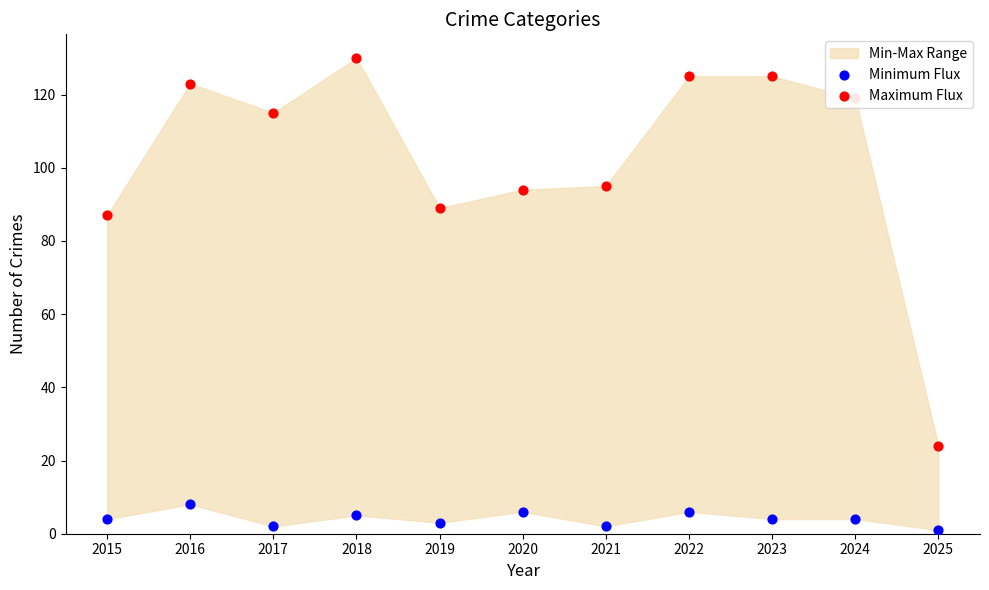

Which series reaches the maximum Y coordinate?

Maximum Flux